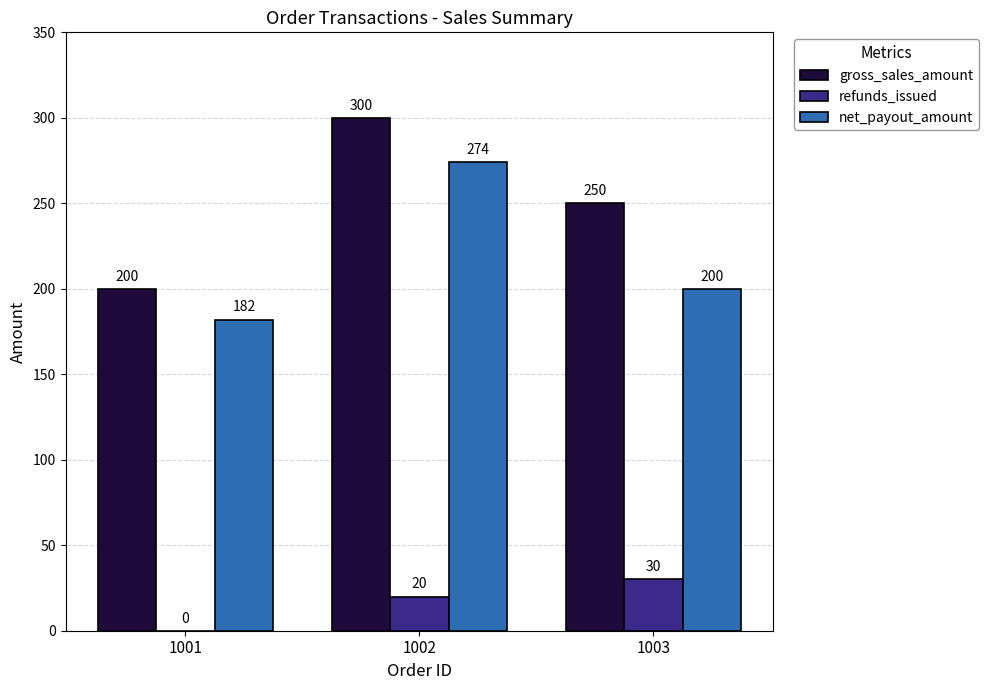

Which series has the widest spread of values?

gross_sales_amount